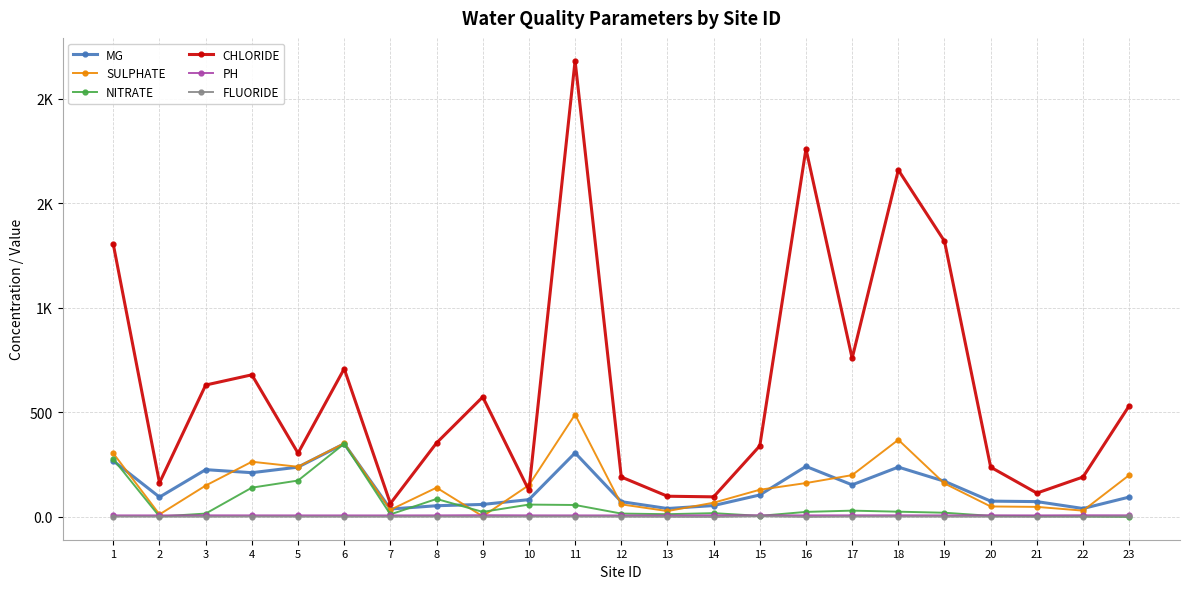

What are all the series names shown in the legend?

MG, SULPHATE, NITRATE, CHLORIDE, PH, FLUORIDE